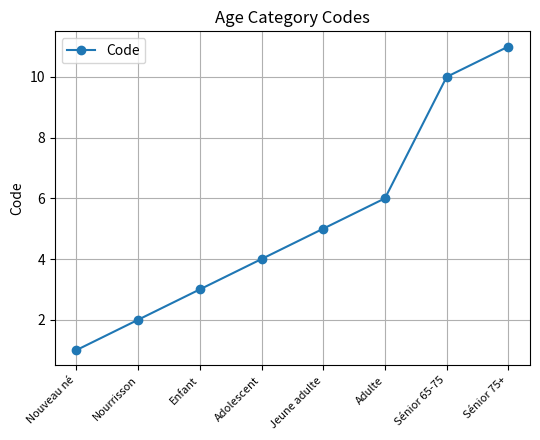

Which has a higher value, Sénior 65-75 or Jeune adulte?

Sénior 65-75